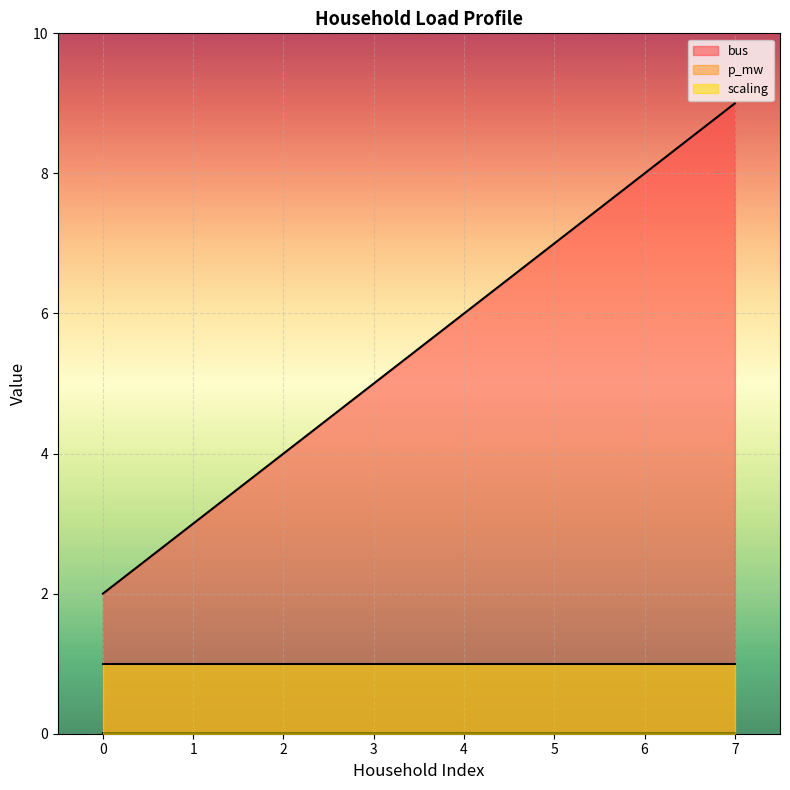

What is the average value of the scaling series?

1.0